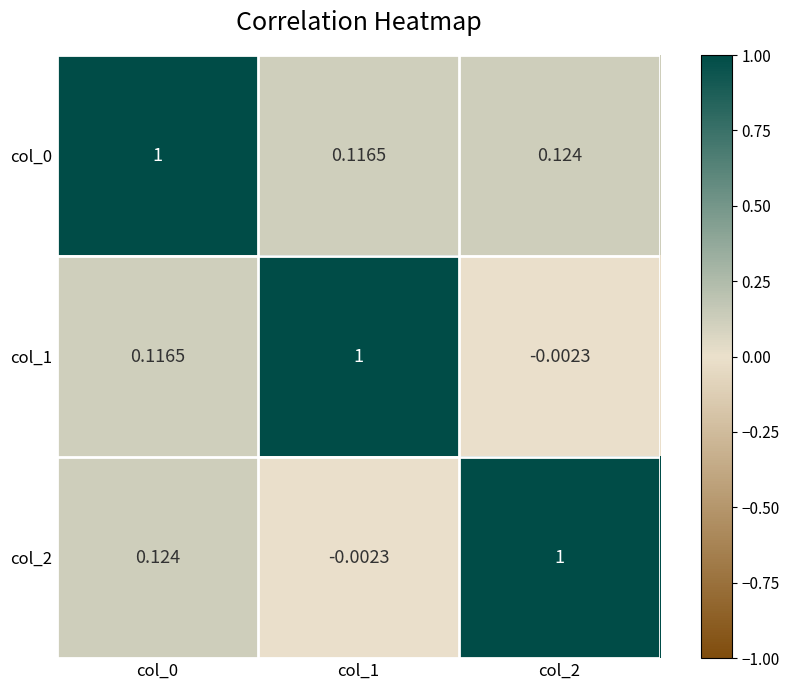

What is the difference between the highest and lowest values at col_1?

1.0